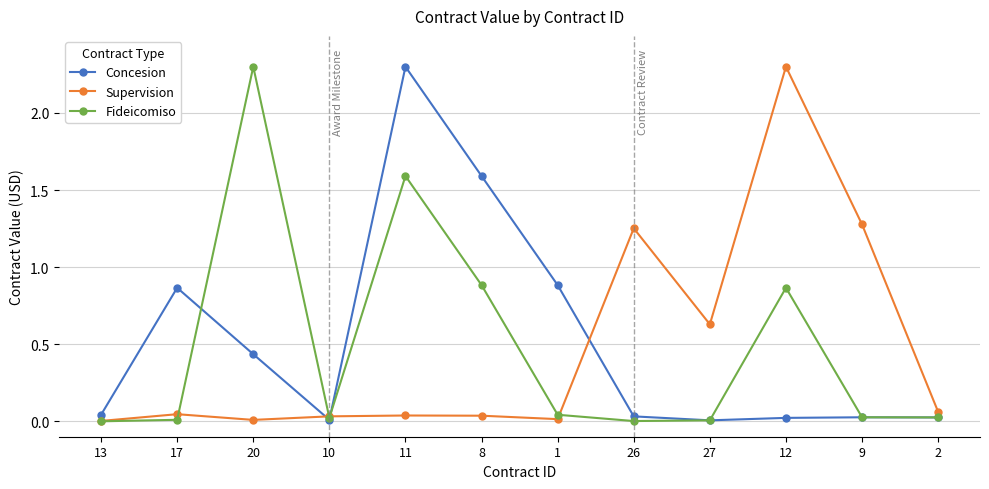

What is the sum of all Fideicomiso values?

5.8